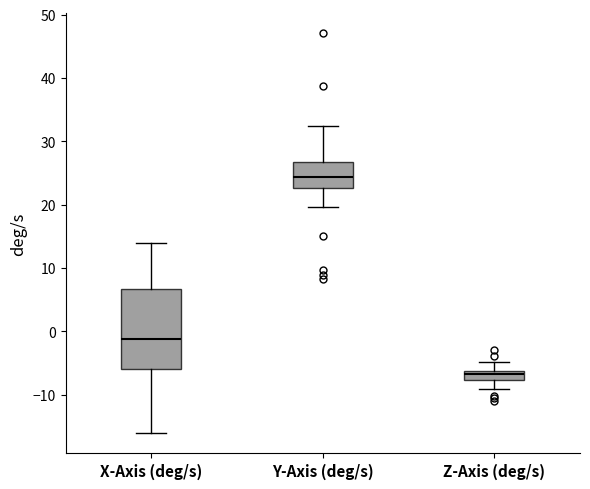

Where does the lower whisker of the box for X-Axis (deg/s) end on the y-axis? The values are not printed on the chart, so give them approximately, as read against the axis.

-16